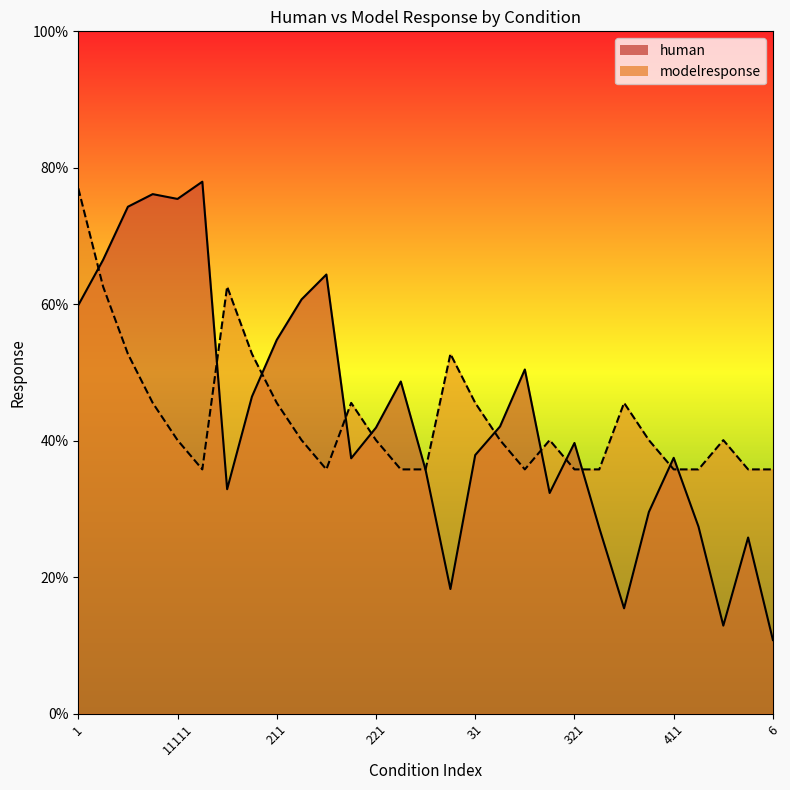

The human series shows 0.1 at 4. True or false?

False